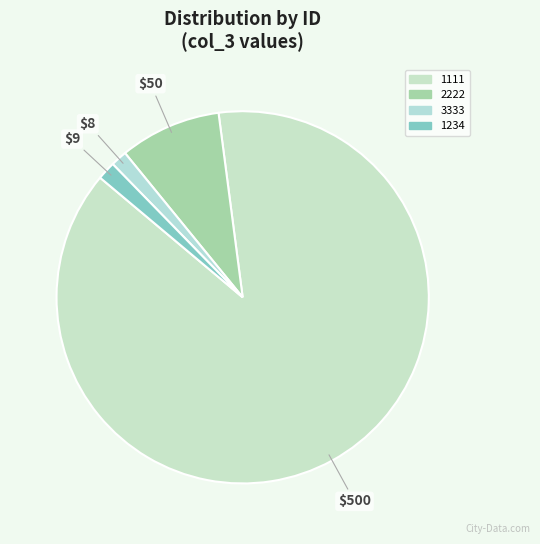

To the nearest percent, what is the combined percentage of 1234 and 2222?

10%